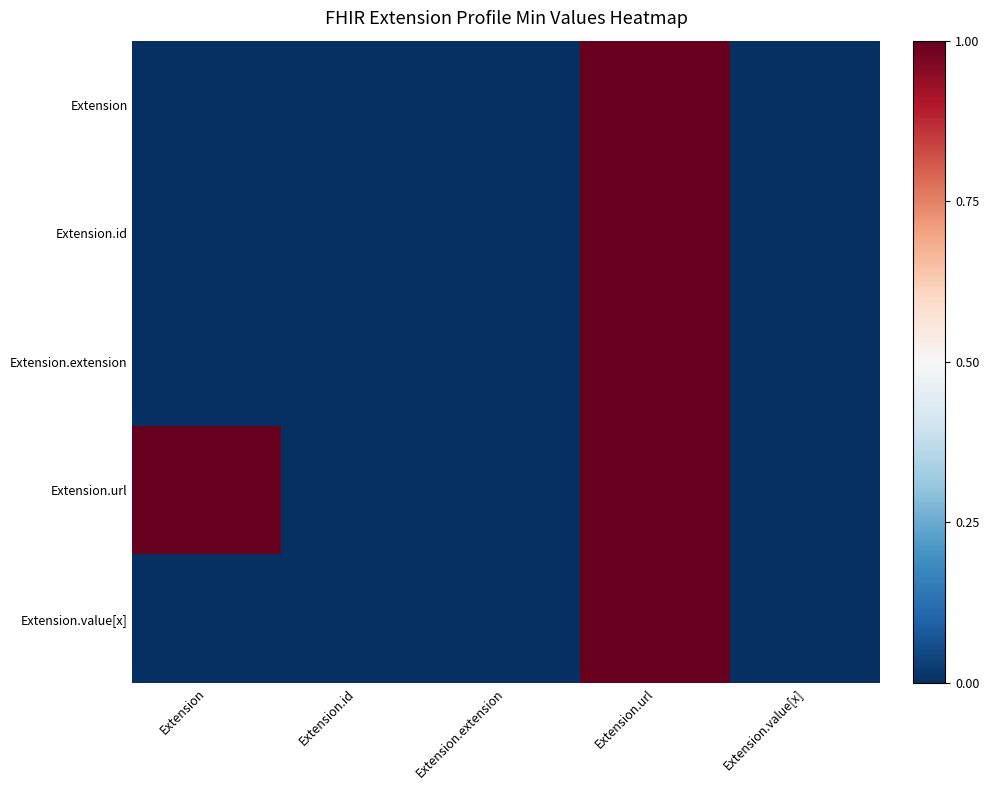

Reading right to left, transcribe all the data shown in this chart.

Extension: Extension.value[x]=0	Extension.url=1	Extension.extension=0	Extension.id=0	Extension=0
Extension.id: Extension.value[x]=0	Extension.url=1	Extension.extension=0	Extension.id=0	Extension=0
Extension.extension: Extension.value[x]=0	Extension.url=1	Extension.extension=0	Extension.id=0	Extension=0
Extension.url: Extension.value[x]=0	Extension.url=1	Extension.extension=0	Extension.id=0	Extension=1
Extension.value[x]: Extension.value[x]=0	Extension.url=1	Extension.extension=0	Extension.id=0	Extension=0